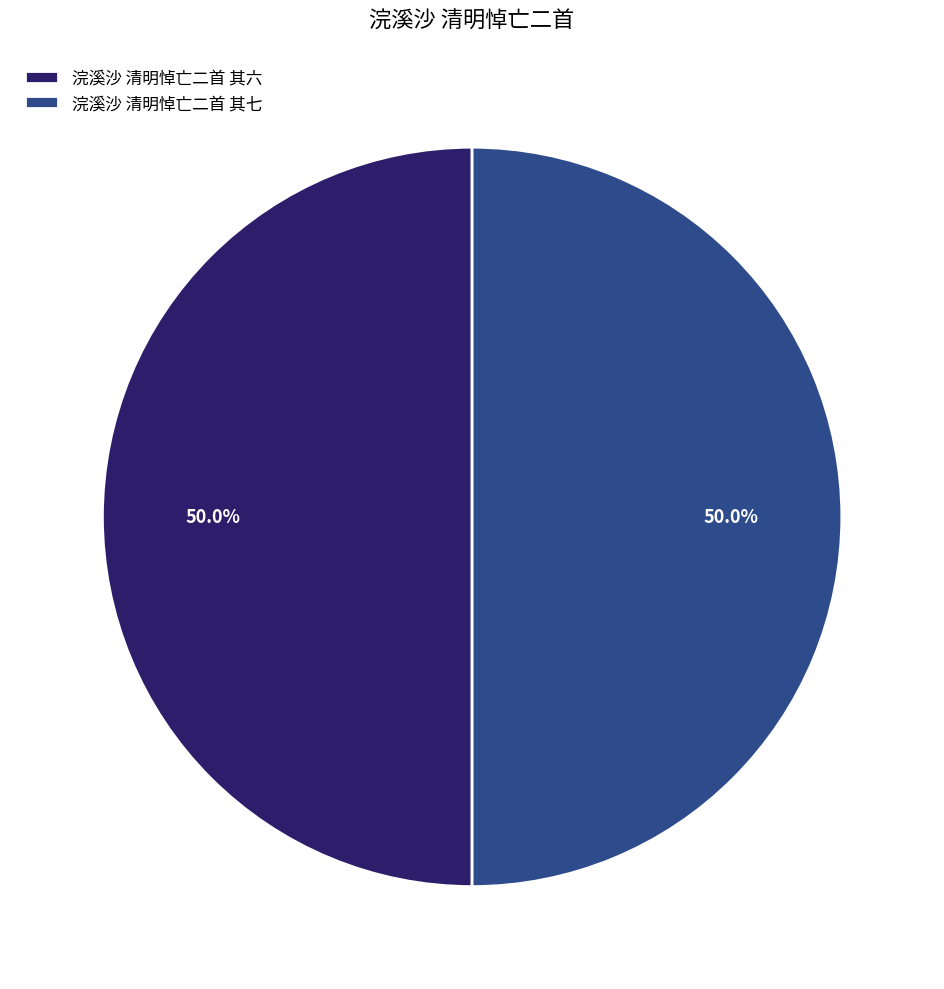

How much of the chart is everything except 浣溪沙 清明悼亡二首 其六?

50.0%